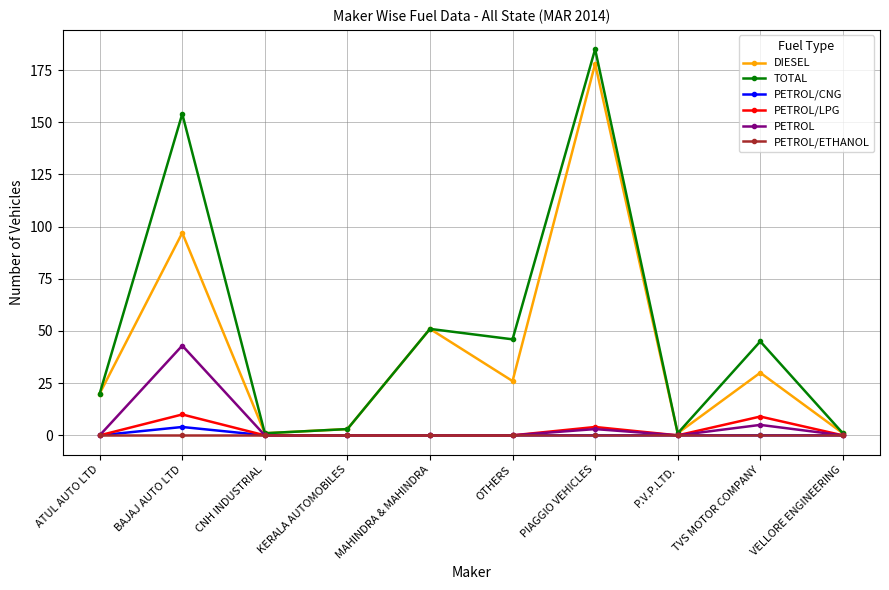

Which series changed the most between BAJAJ AUTO LTD and PIAGGIO VEHICLES?

DIESEL